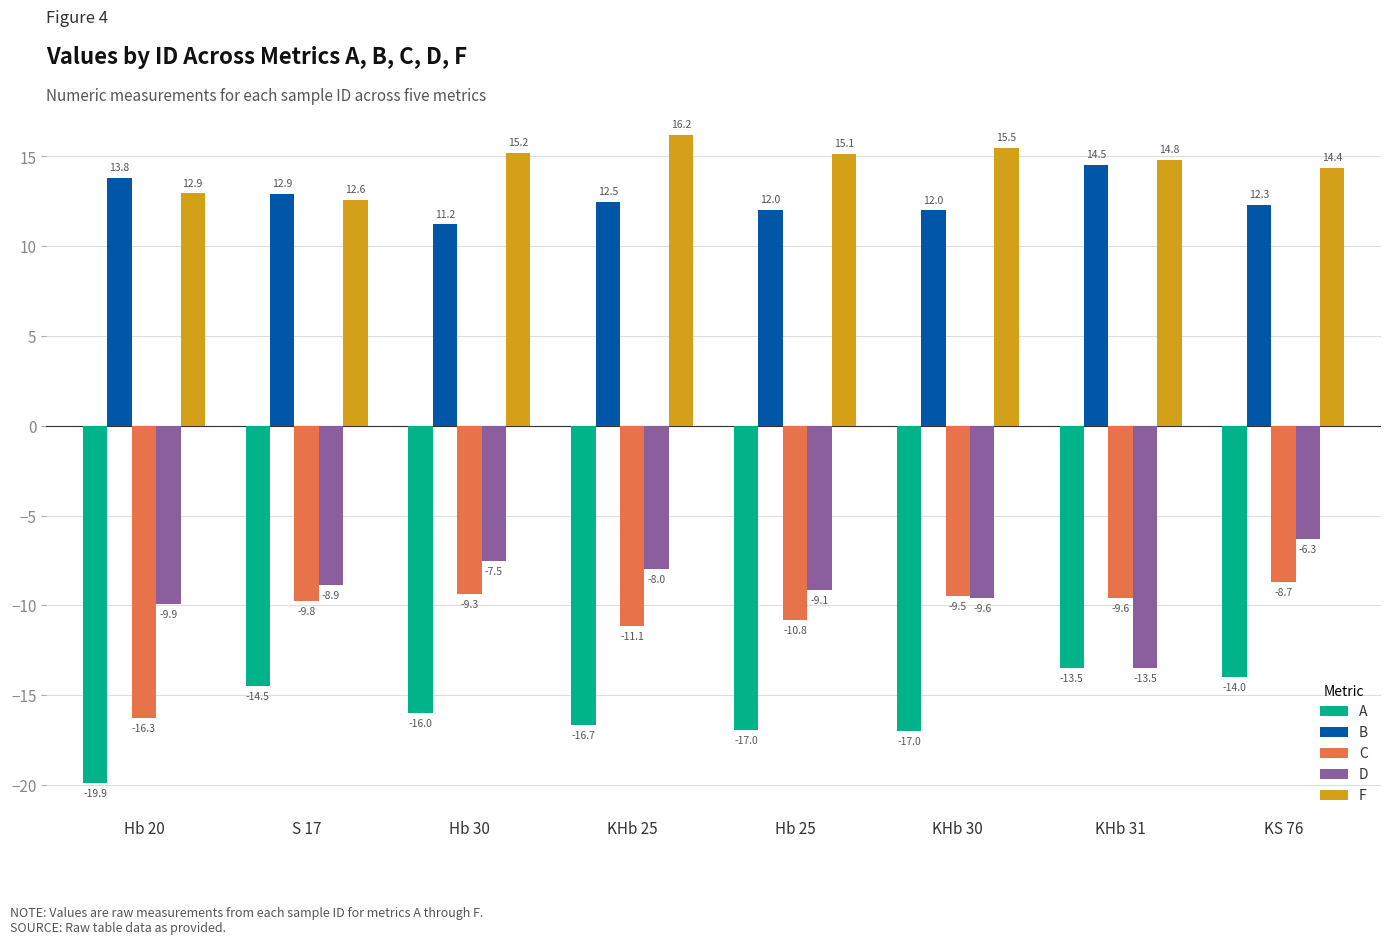

Is it true that C equals -16.5 at Hb 25?

False